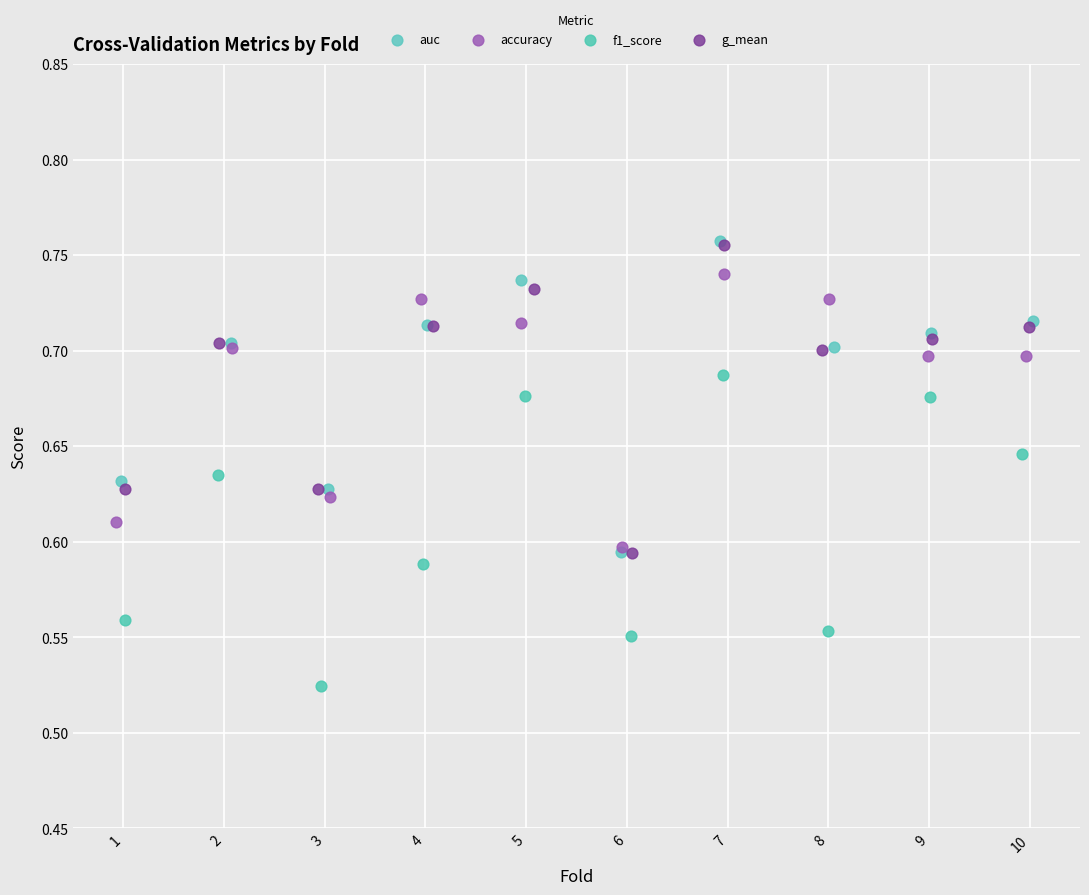

Which series contains the lowest Y value?

f1_score